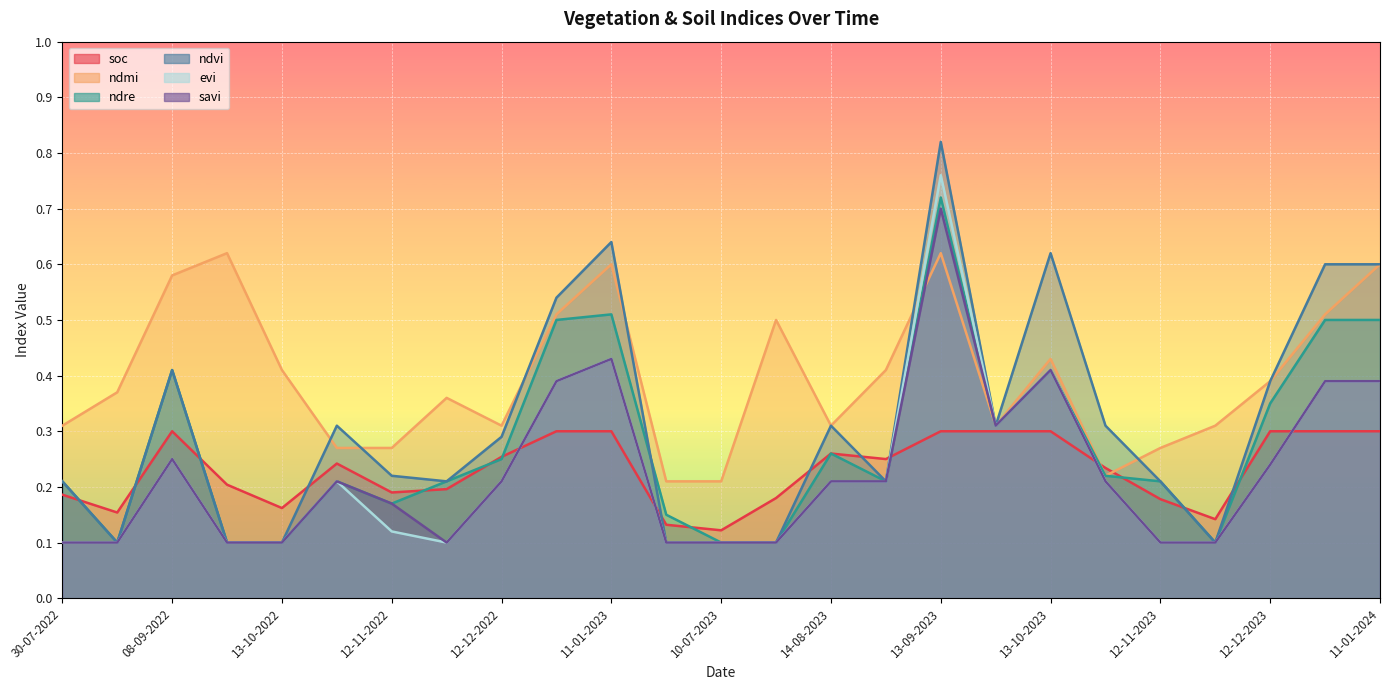

List the series in order of their peak value, highest first.

ndvi, evi, ndre, savi, ndmi, soc